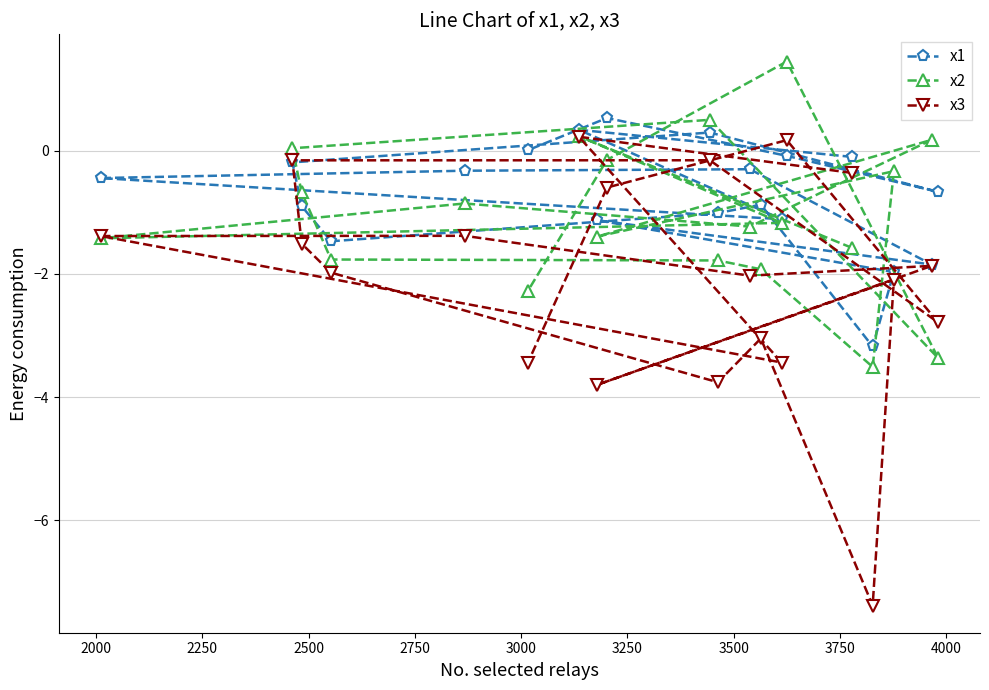

Which series has the largest total across all categories?

x1